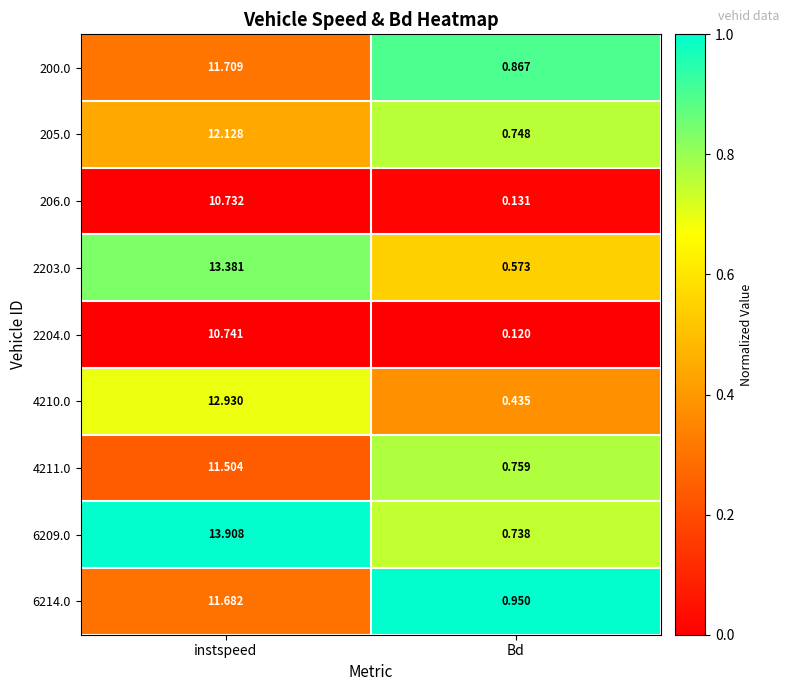

List the labels in order of 4210.0 value, largest first.

instspeed, Bd